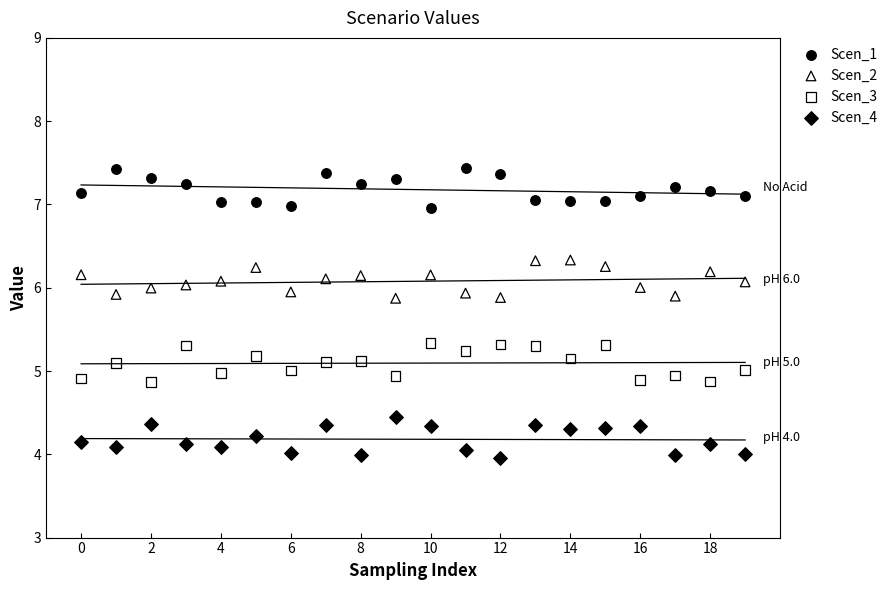

Which series contains the highest Y value?

Scen_1